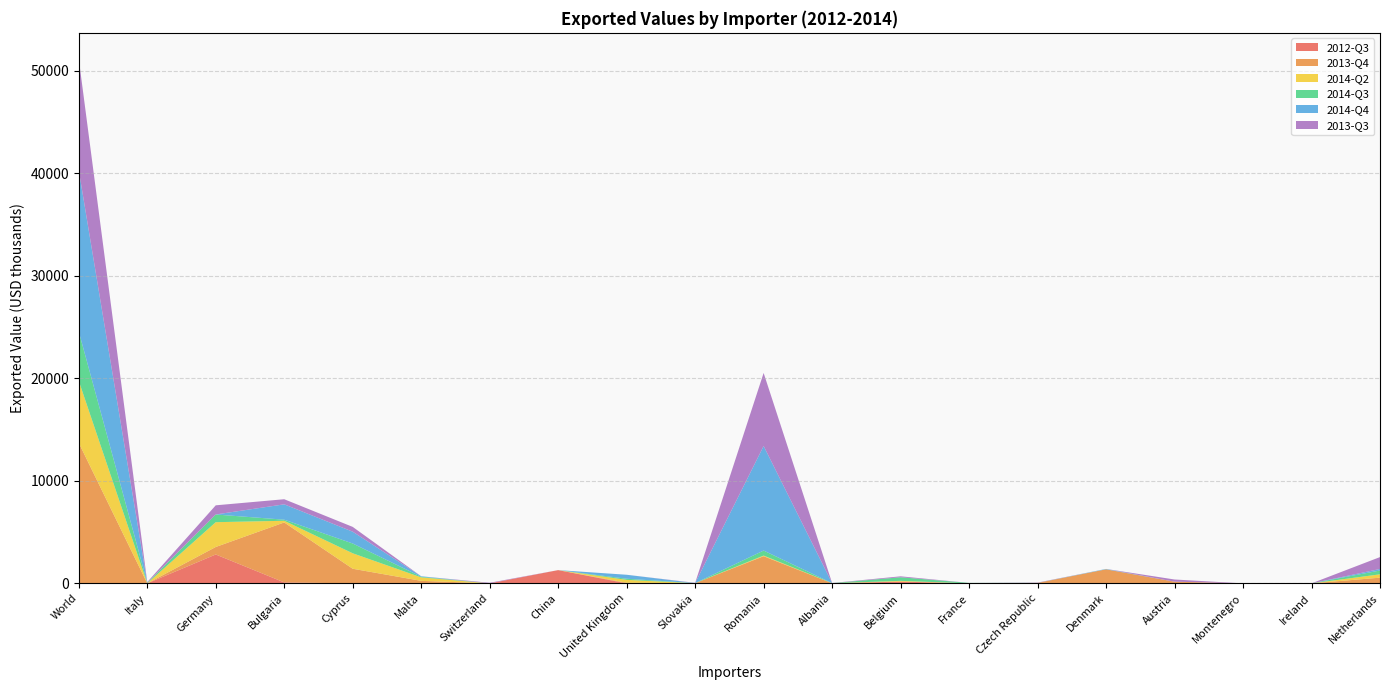

Reading left to right, transcribe all the data shown in this chart.

2012-Q3: 0	0	2820	94	0	0	0	1293	0	0	0	8	176	0	45	0	0	0	0	0
2013-Q4: 13709	0	731	5851	1427	247	0	1	62	17	2650	2	0	0	0	1369	165	0	0	556
2014-Q2: 6049	3	2420	164	1508	337	0	0	279	0	64	6	69	1	0	0	0	0	0	327
2014-Q3: 4810	53	750	105	955	59	0	1	111	5	488	6	351	44	5	5	0	0	1	372
2014-Q4: 15738	0	3	1499	1153	50	0	0	389	7	10202	0	0	0	0	35	0	0	0	150
2013-Q3: 10858	69	893	498	468	0	60	0	0	25	7129	14	92	0	27	0	213	0	0	1160